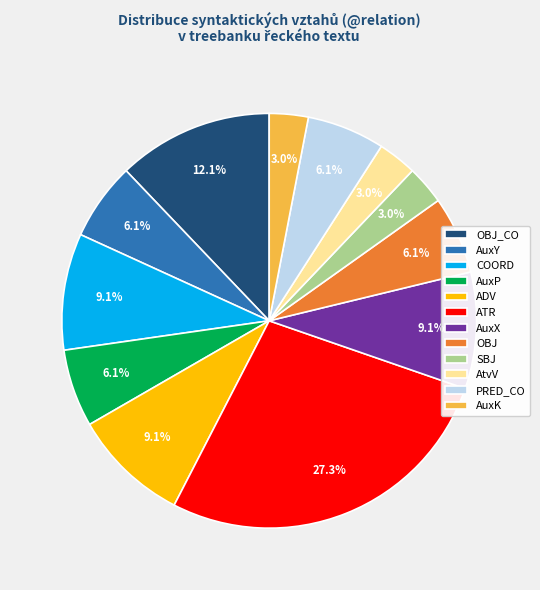

How many segments does this pie chart have?

12